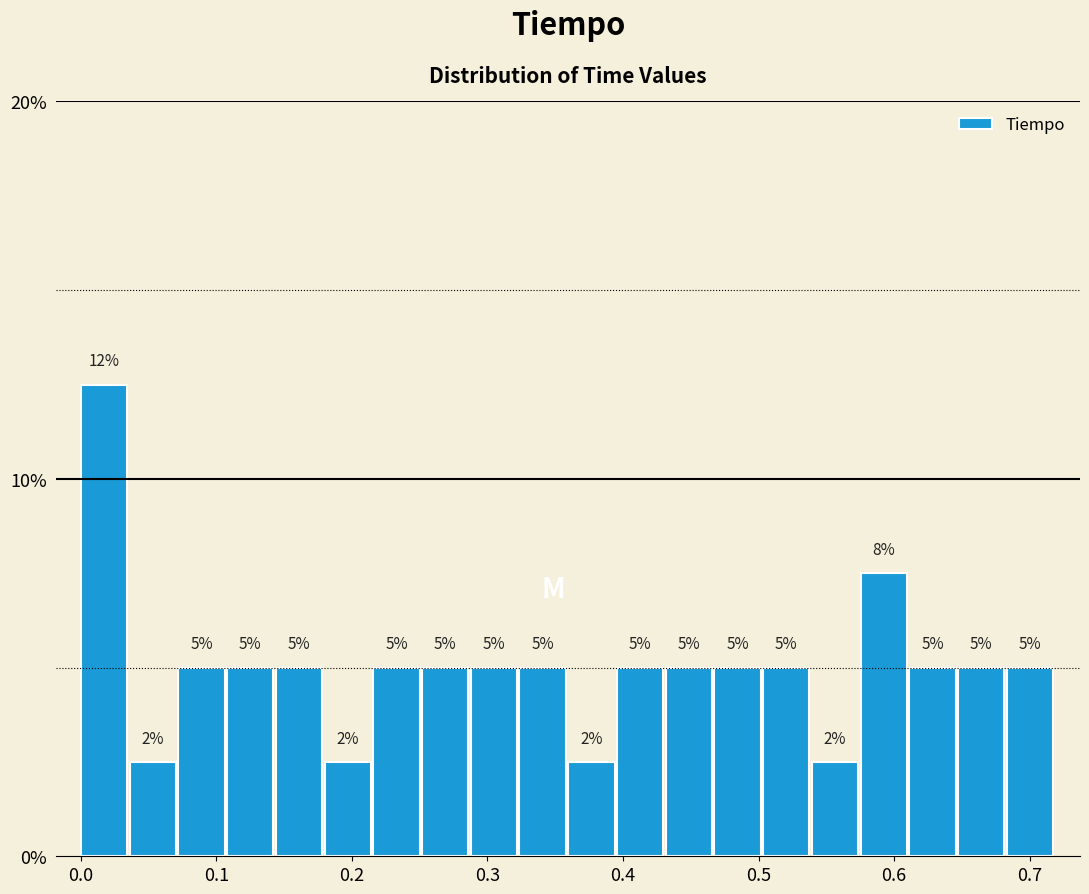

Read against the x-axis, roughly where is the centre of the tallest bar?

0.02